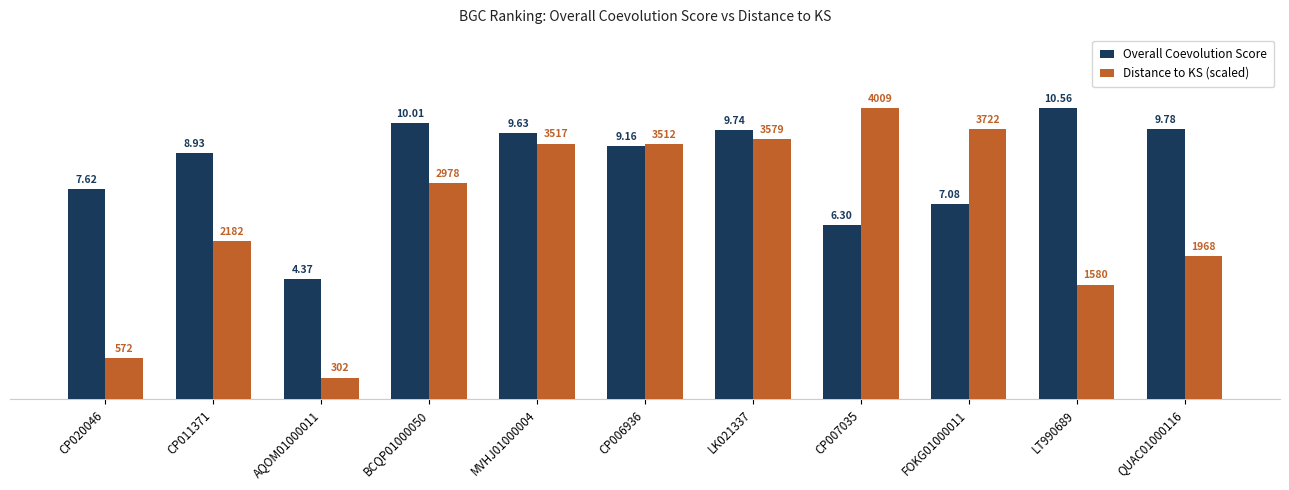

What is the sum of all Overall Coevolution Score values?

93.2